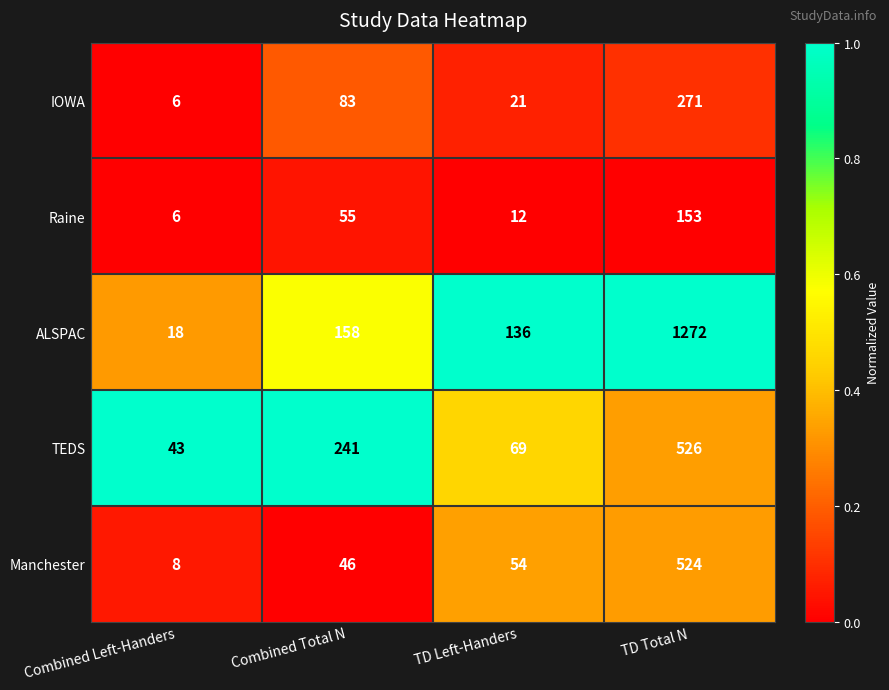

List the series in order of their peak value, highest first.

ALSPAC, TEDS, Manchester, IOWA, Raine